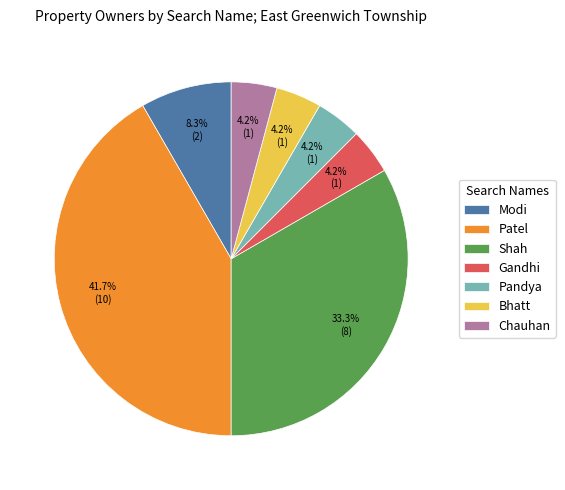

Count the number of slices in the pie.

7